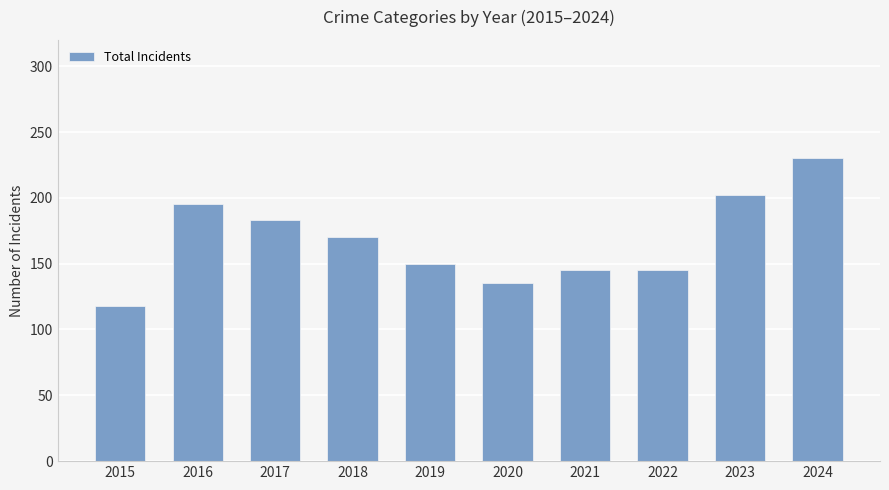

What is the smallest value displayed?

118